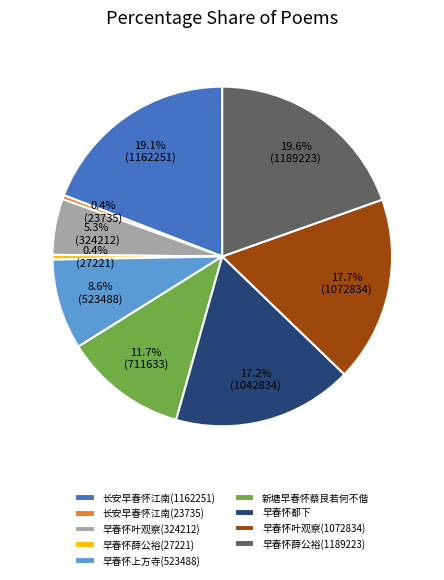

To the nearest percent, what is the difference between the largest and smallest slice percentages?

19%